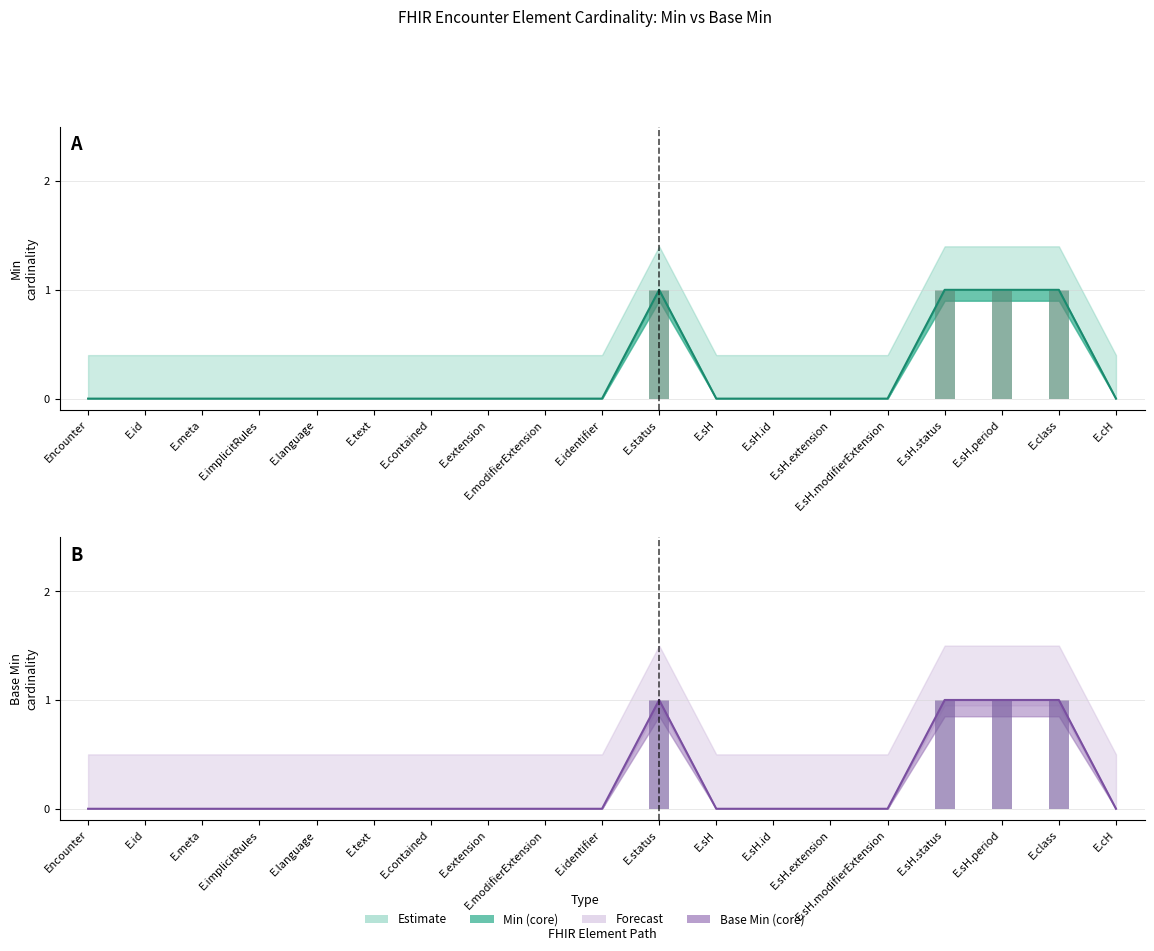

What is the difference between the Min values at E.text and E.class?

1